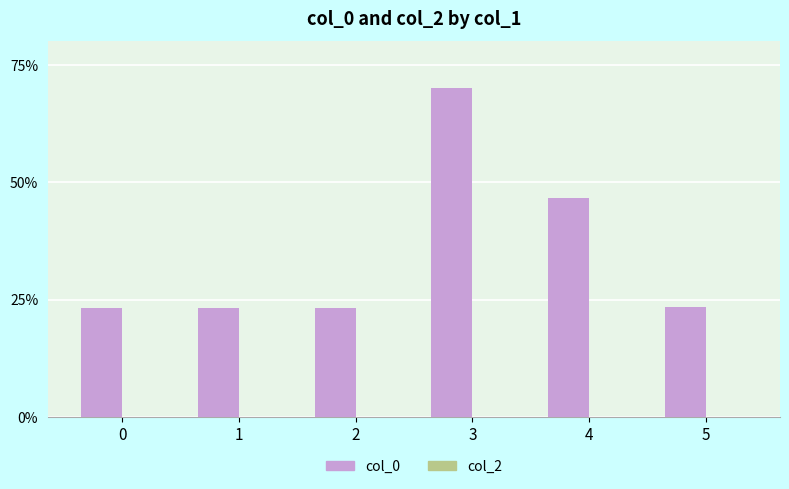

What is the difference between the second highest and second lowest values?

23.4